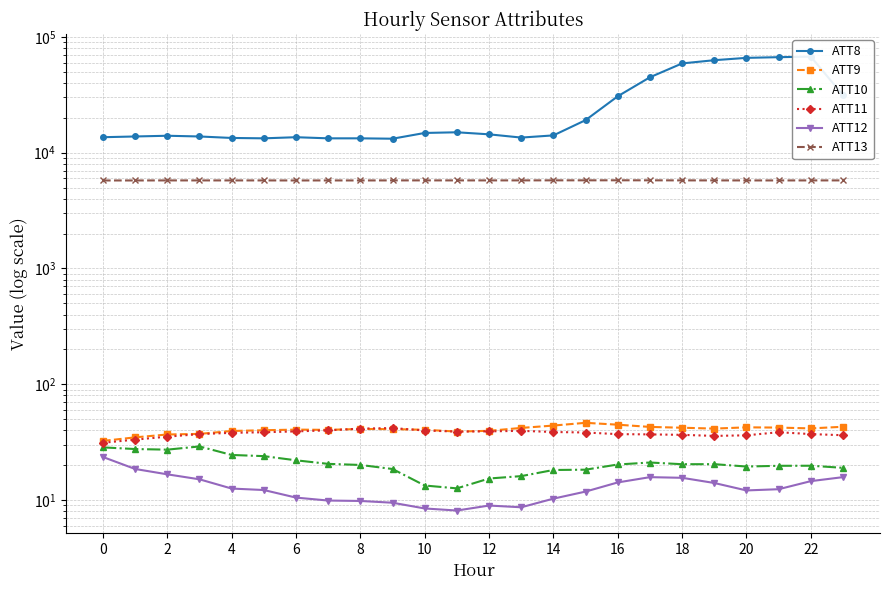

How many interior local peaks does the ATT12 series have?

2